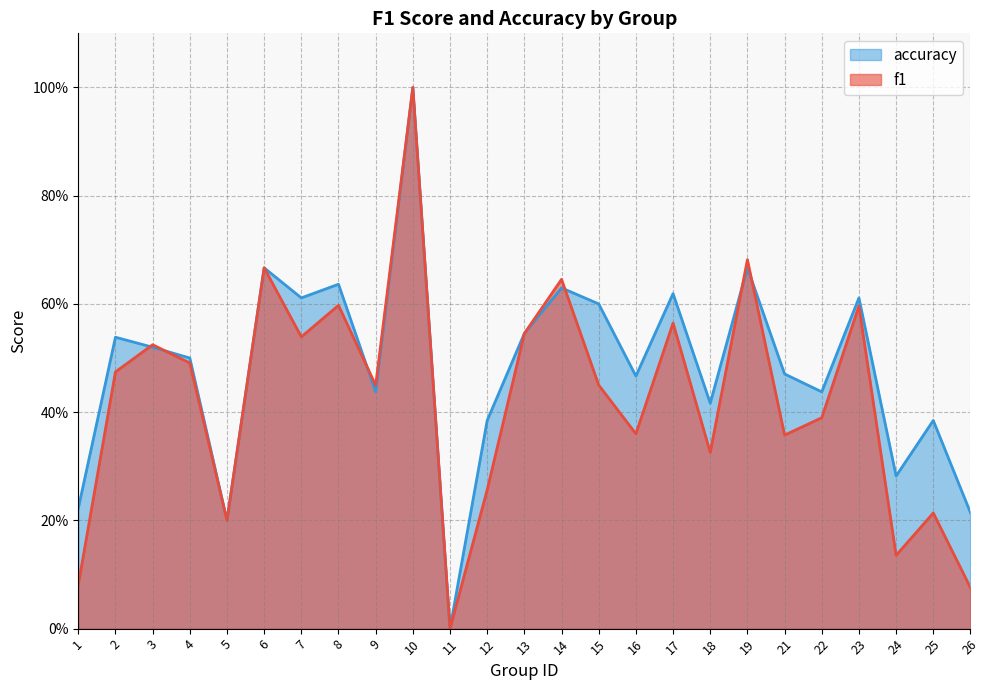

True or false: f1 has a value of 0.2 at 14.

False